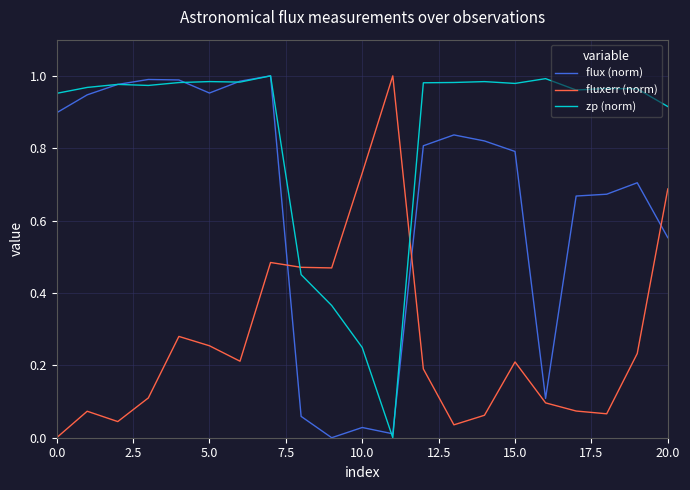

True or false: zp (norm) and flux (norm) intersect in this chart.

True